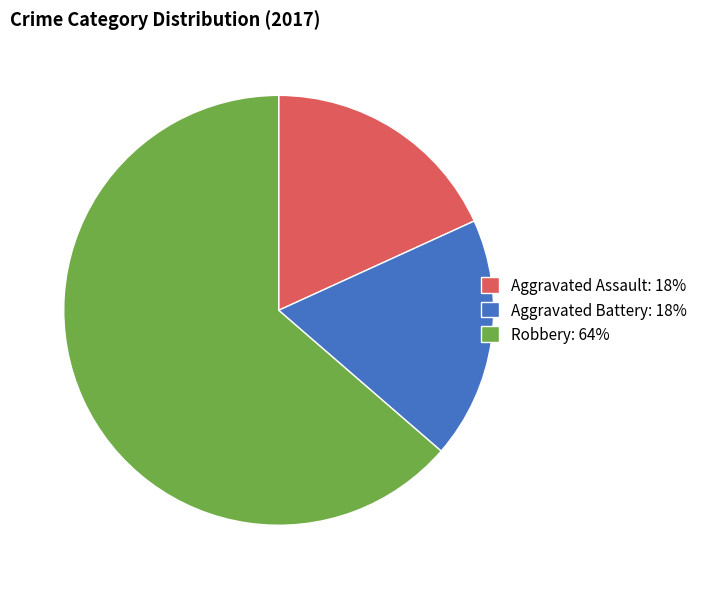

How many segments does this pie chart have?

3